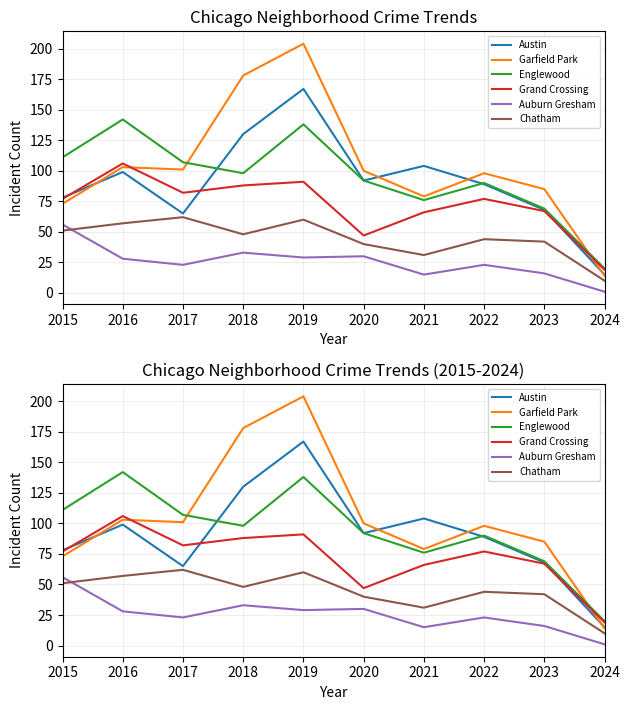

True or false: Chatham and Garfield Park cross at least once.

False